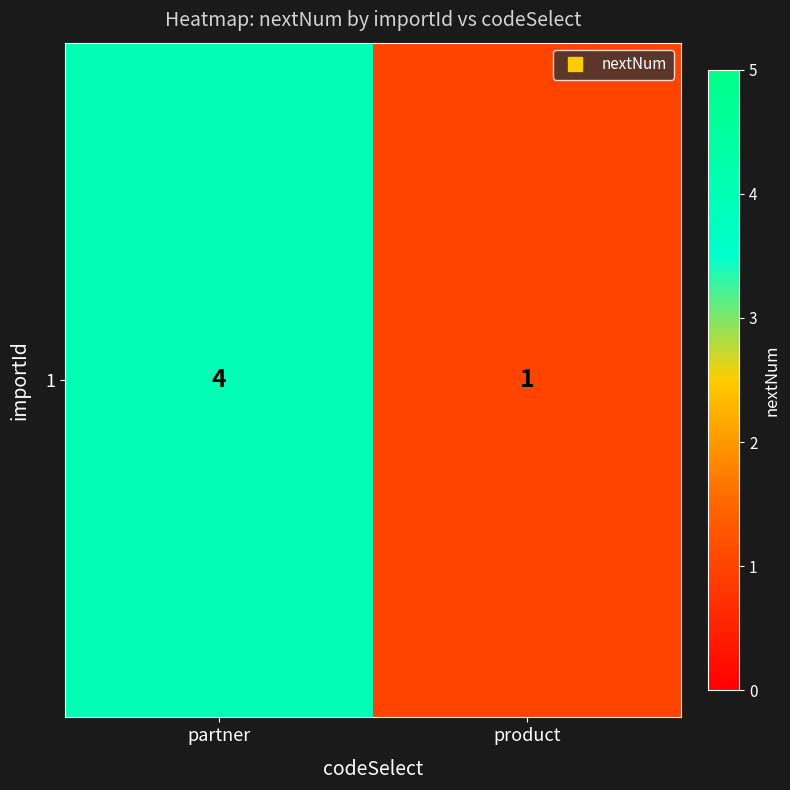

Is it true that the value at product is 1?

True